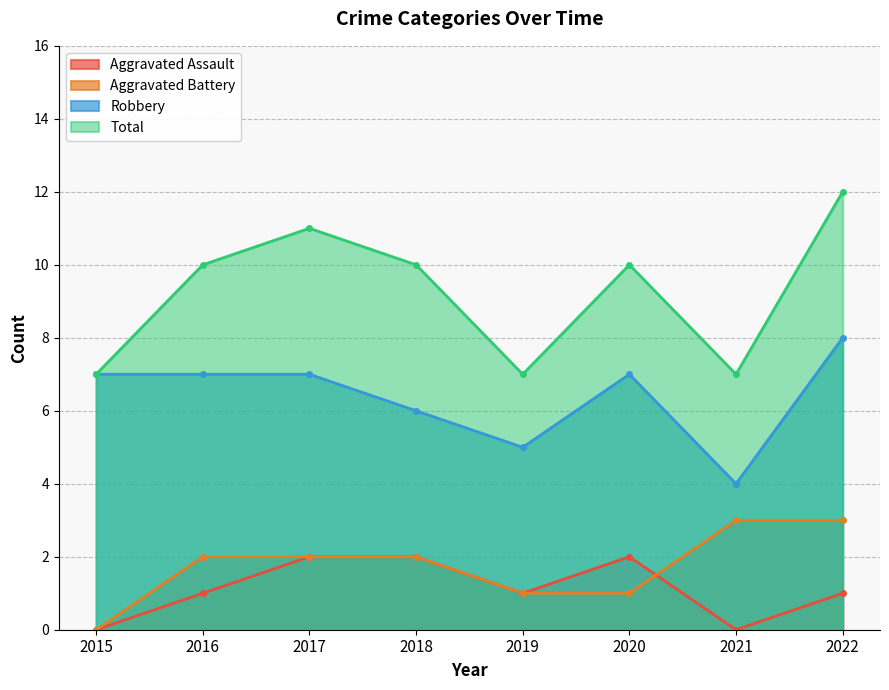

At how many categories does at least one series exceed 11?

1